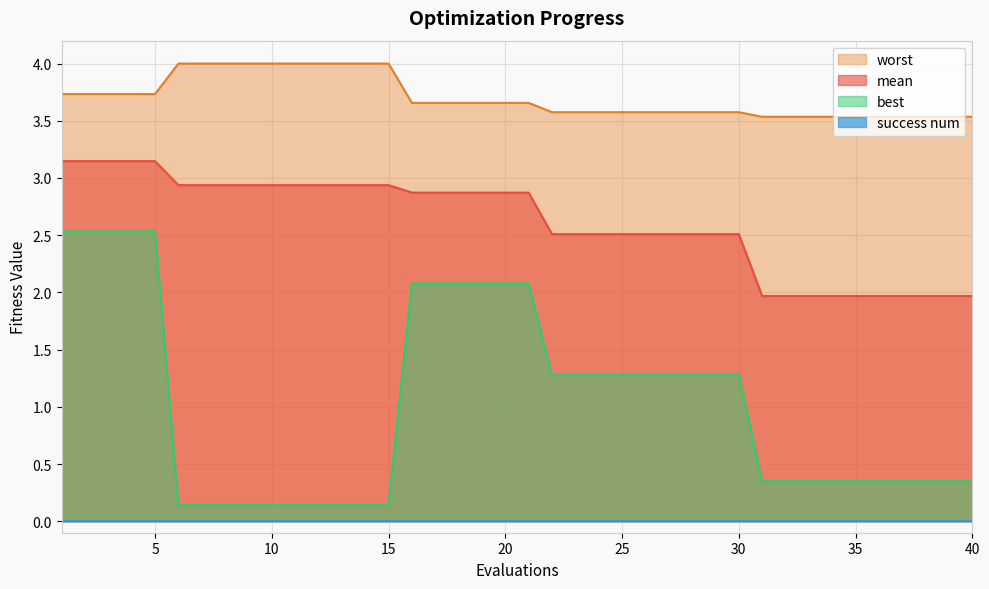

Which series has the largest total across all categories?

worst